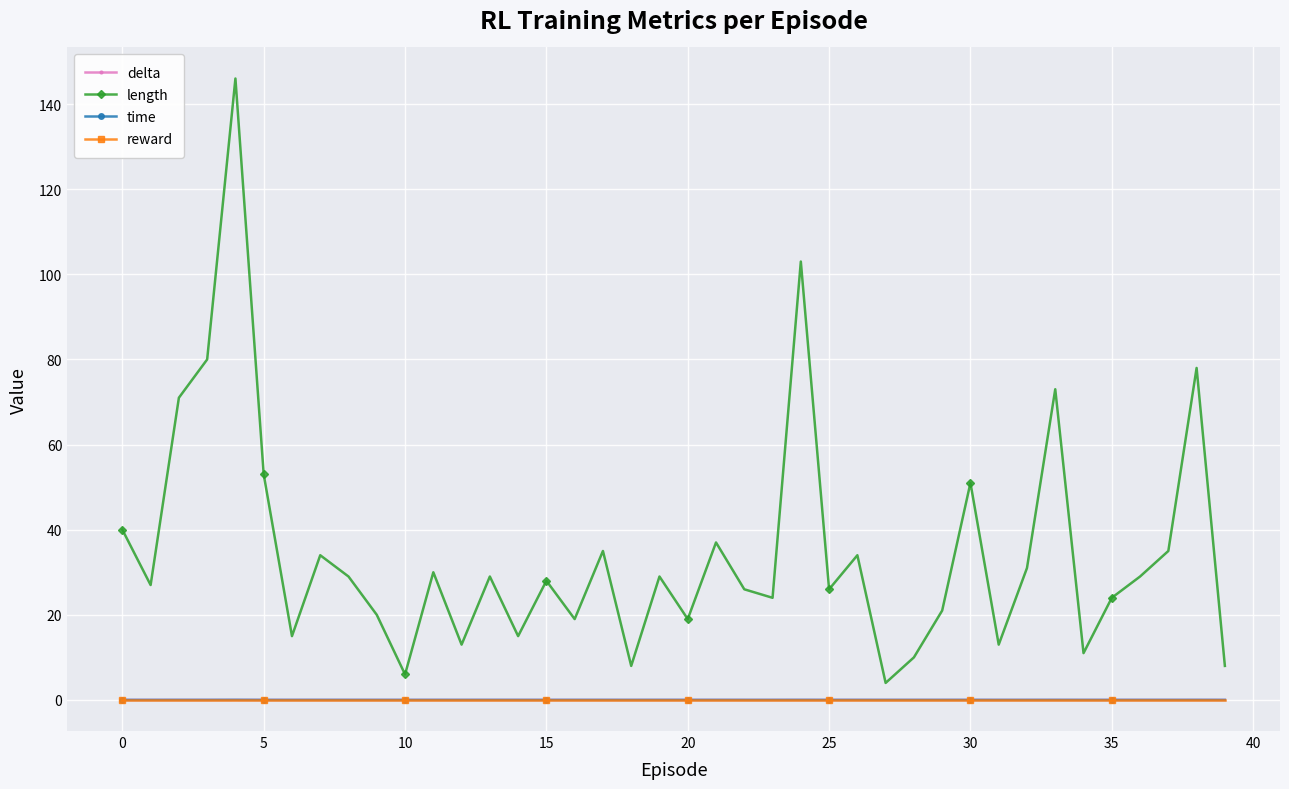

What is the greatest value displayed?

146.0